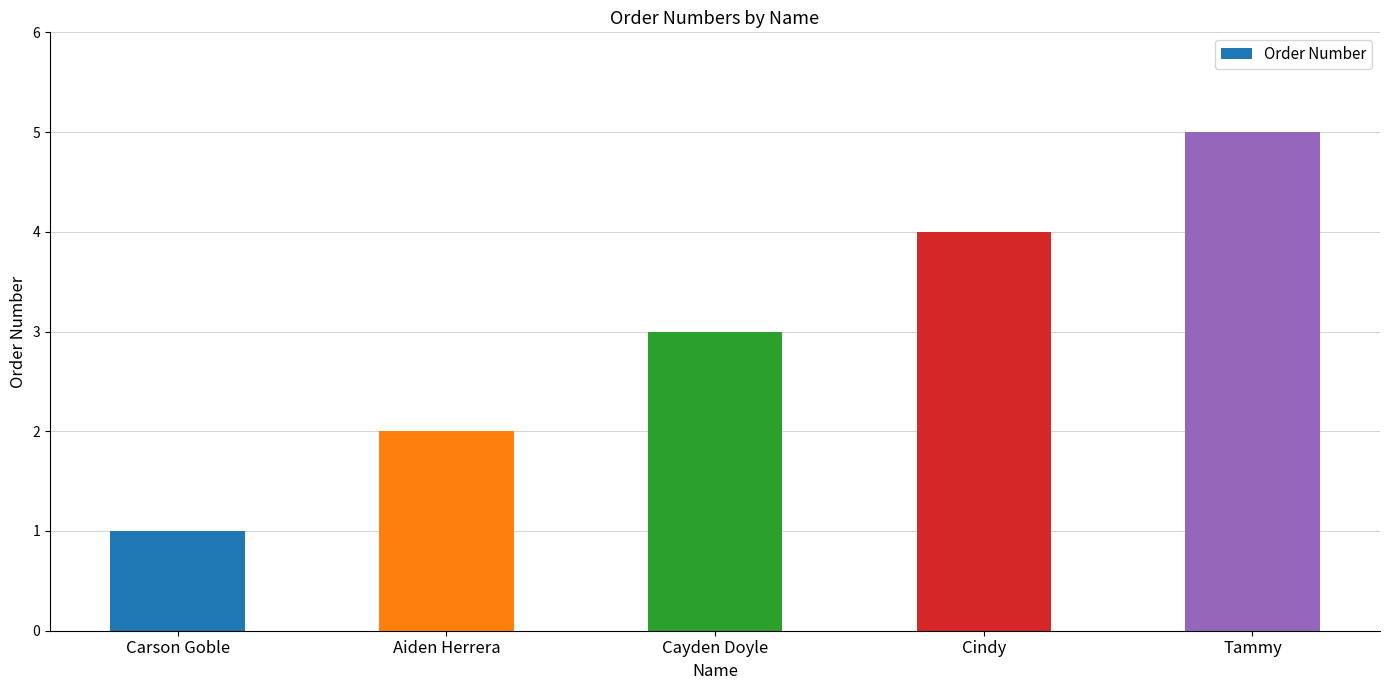

At which label is the value closest to 3?

Cayden Doyle